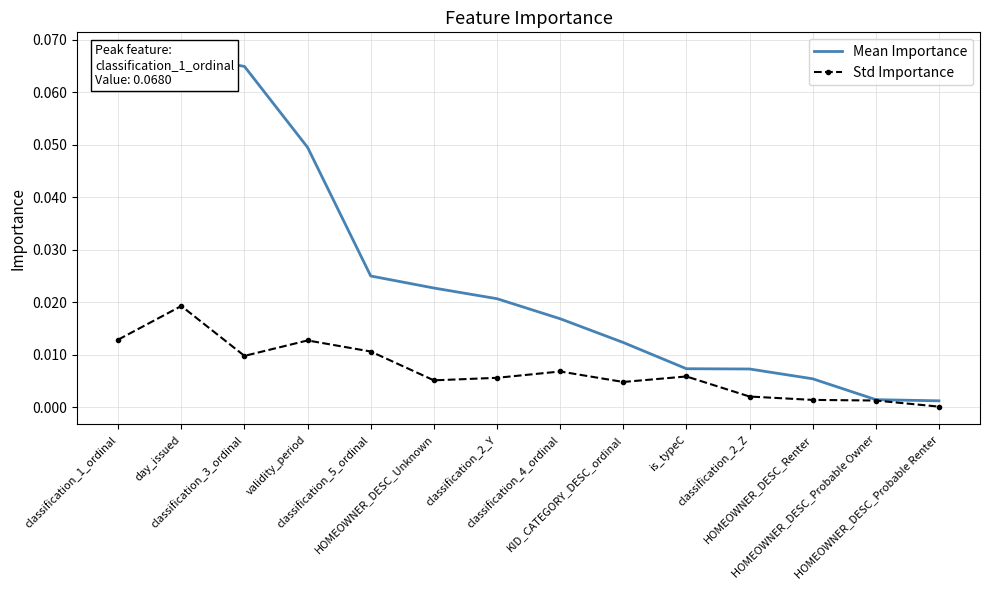

What is the label of the 6th point from the left?

HOMEOWNER_DESC_Unknown